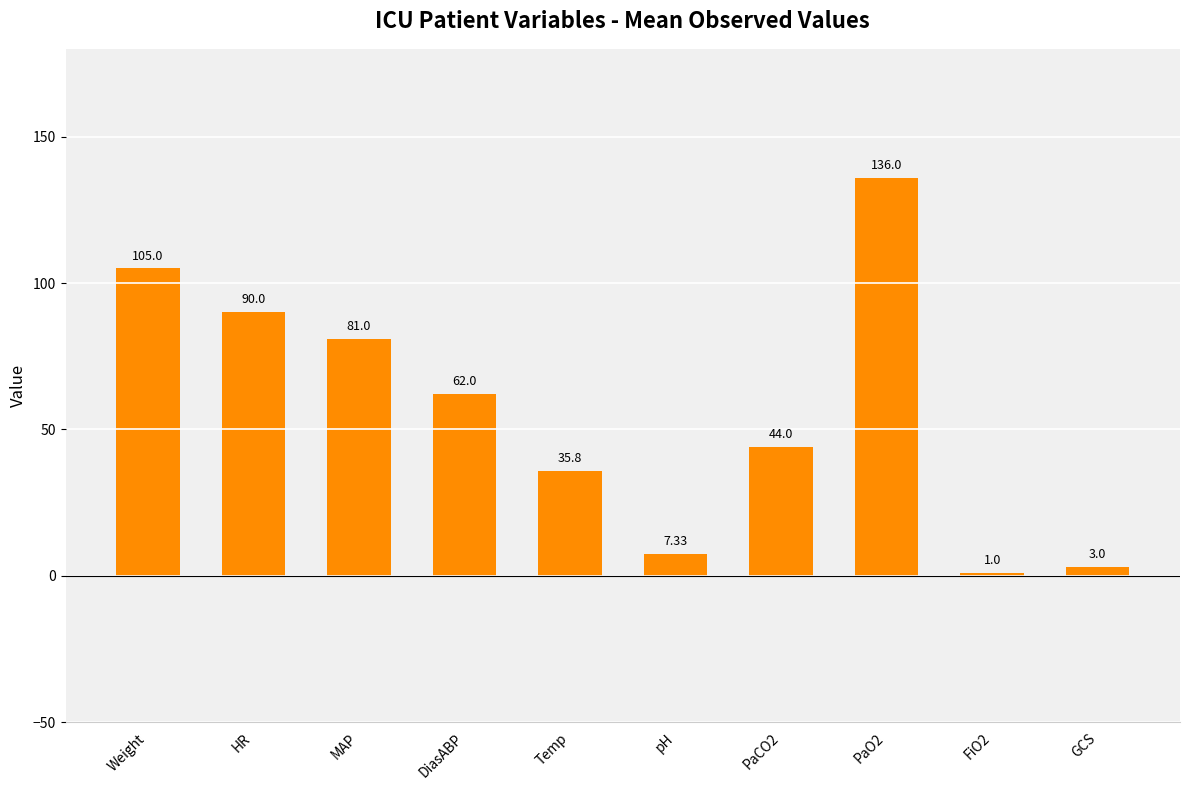

Where is the data nearest to the value 68?

DiasABP